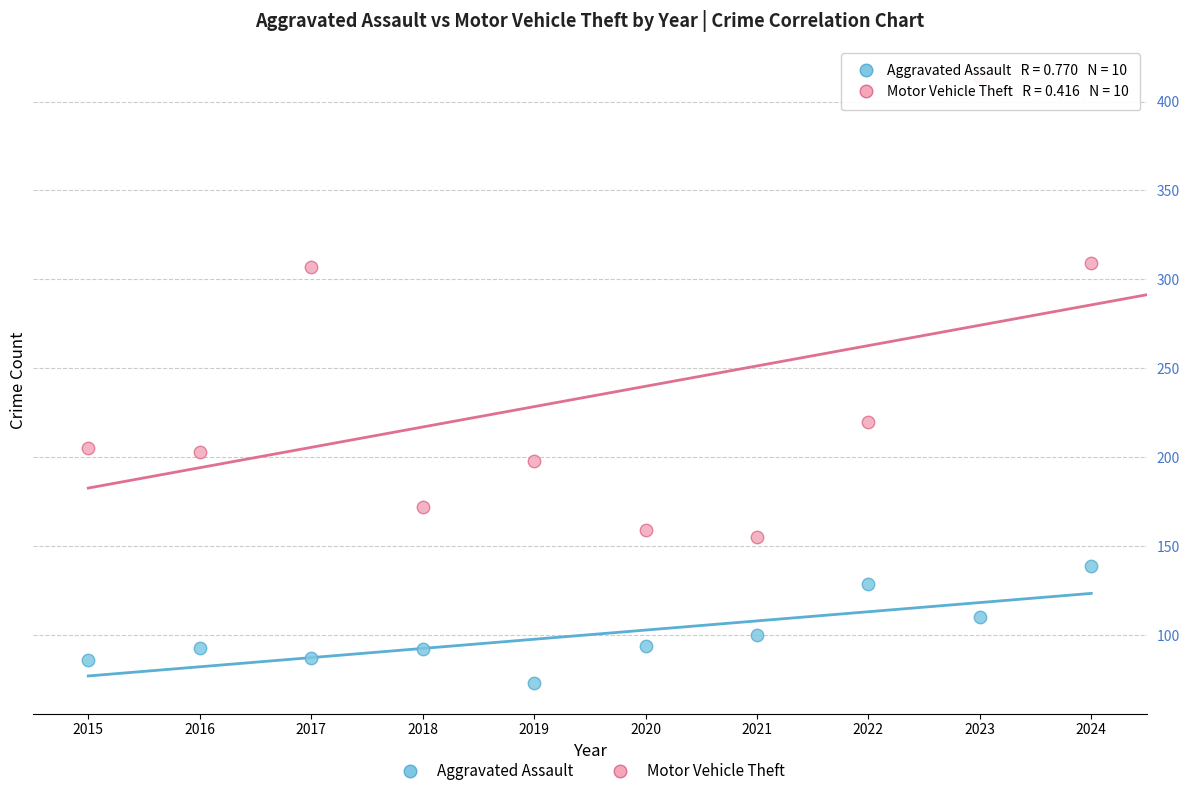

What are all the series names shown in the legend?

Aggravated Assault, Motor Vehicle Theft